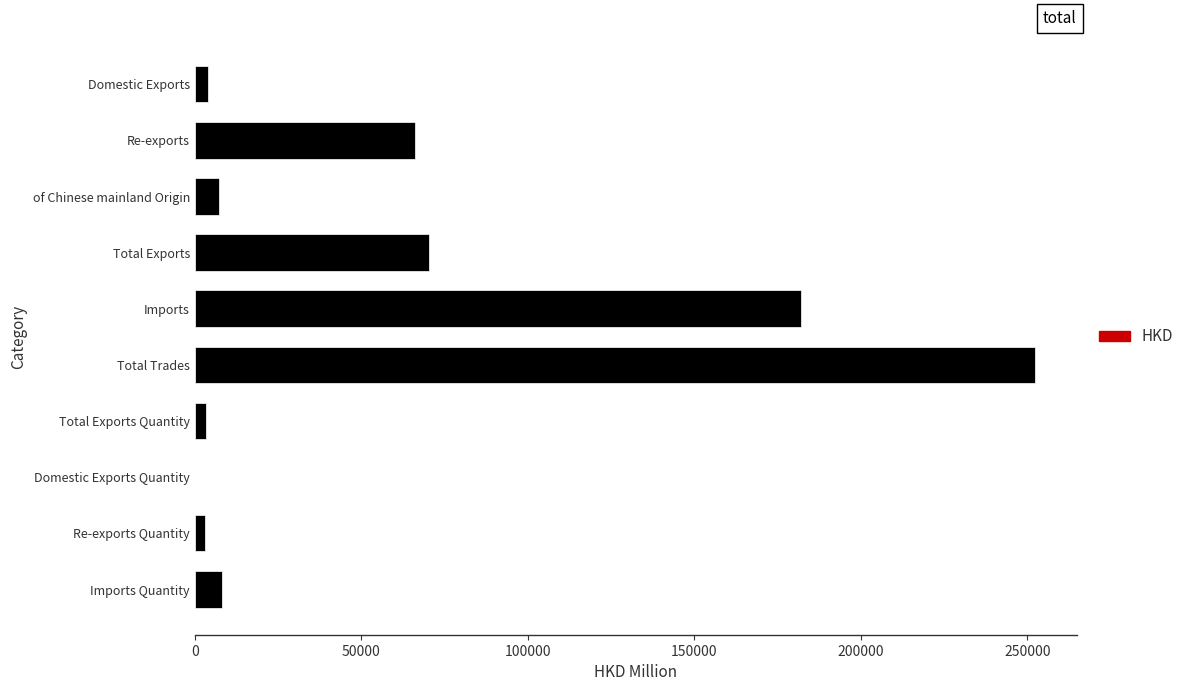

What is the greatest value displayed?

252208.3